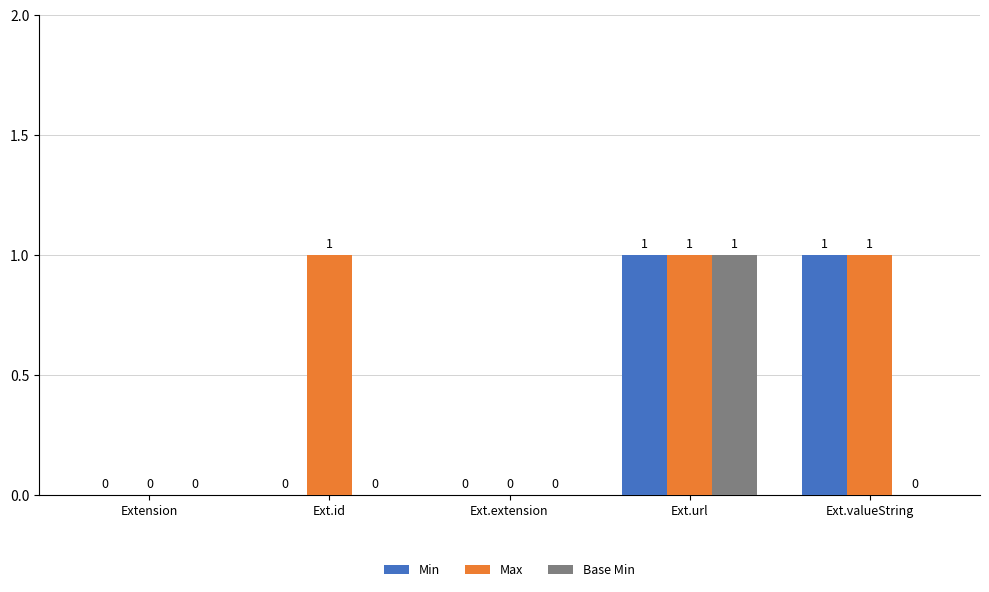

The Max series shows 0 at Ext.extension. True or false?

True